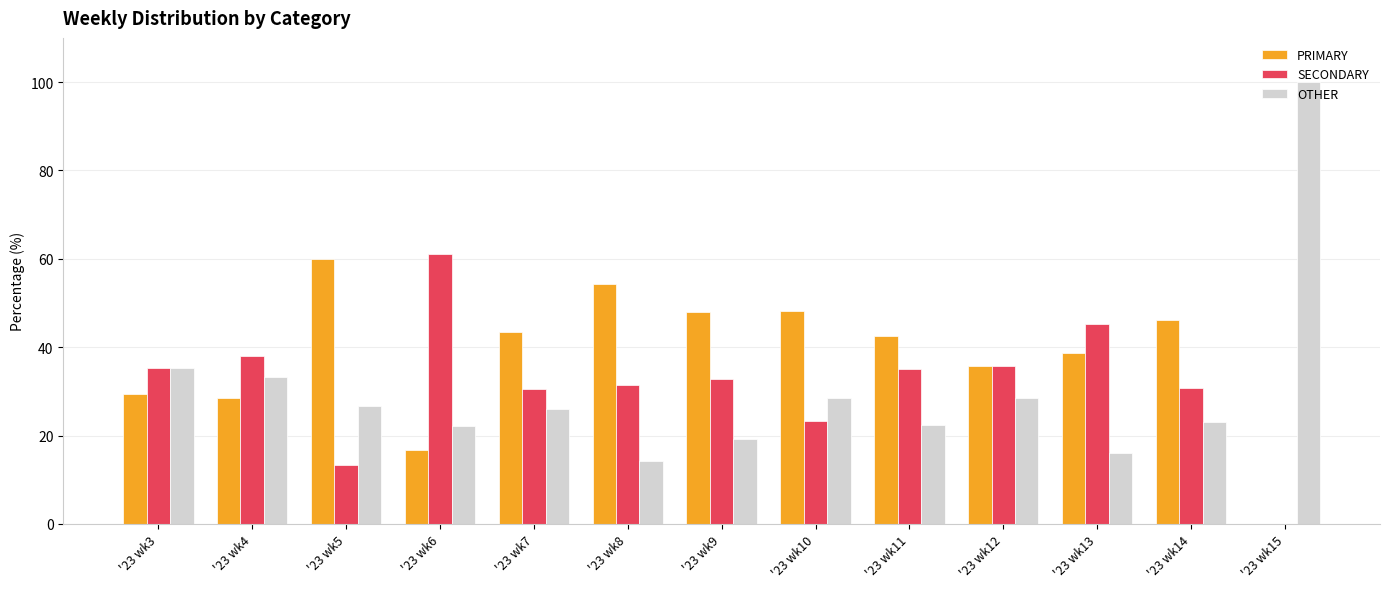

The value of PRIMARY at '23 wk11 is 42.5. True or false?

True